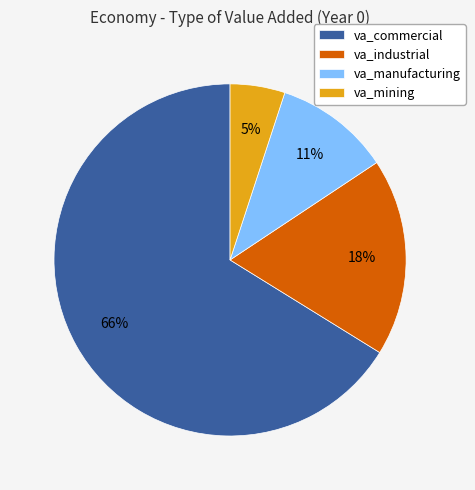

Is the sum of va_mining and va_industrial greater than half?

No